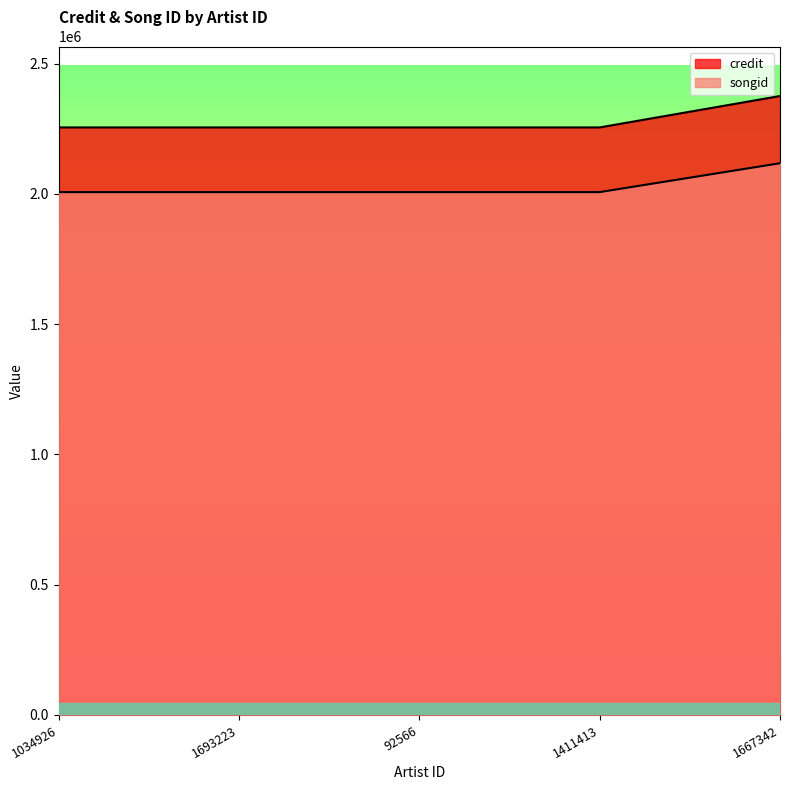

Reading left to right, extract all data points from this chart.

credit: 2255405	2255405	2255405	2255405	2376002
songid: 2007154	2007154	2007154	2007154	2117971